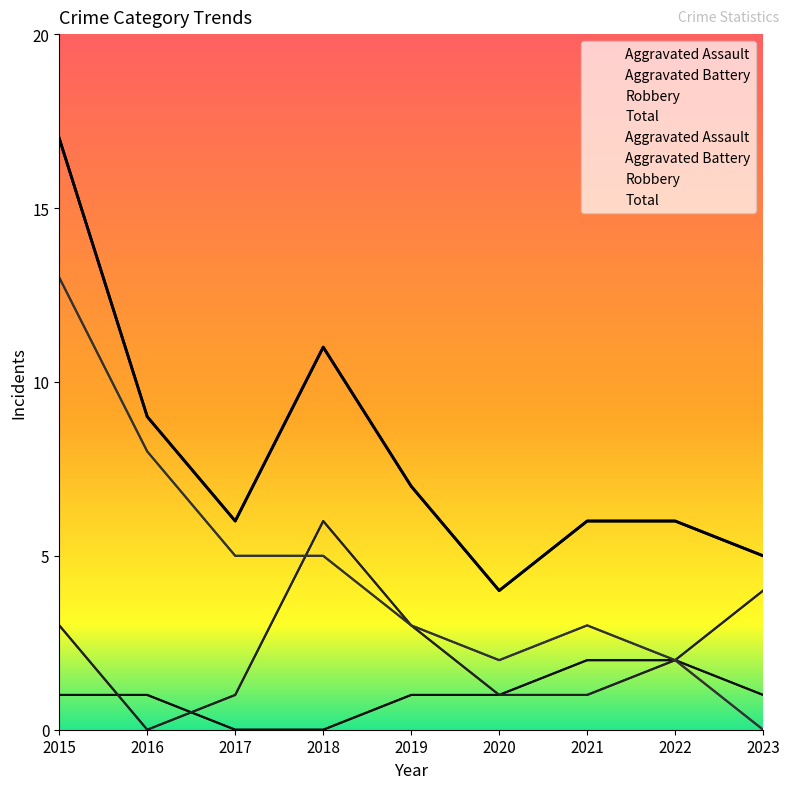

How many Aggravated Battery values are between 1 and 3?

6